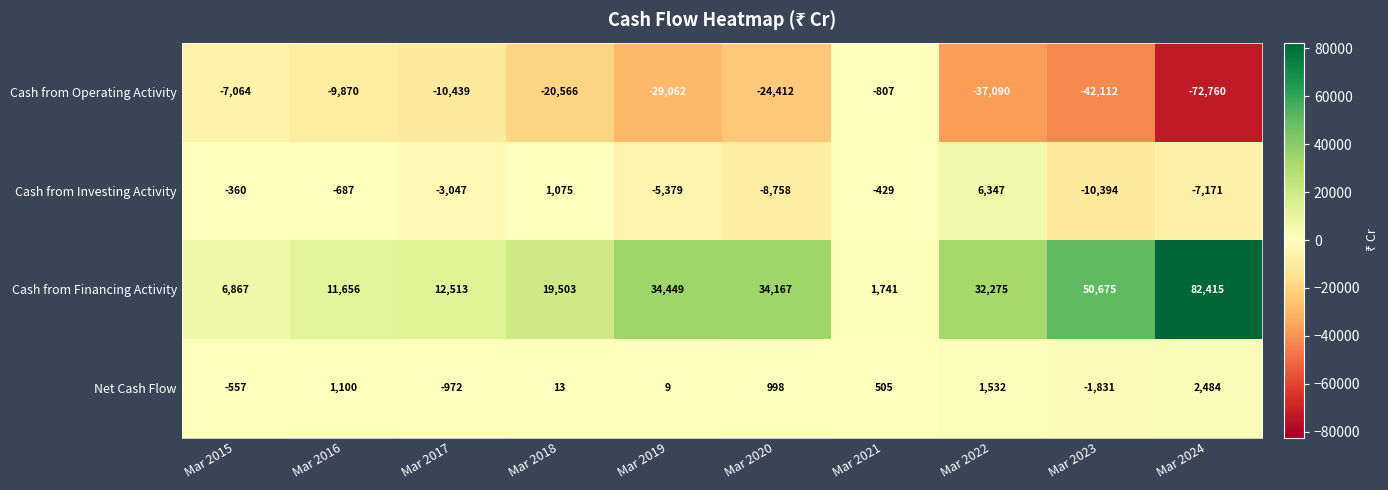

What is the sum of all Net Cash Flow values?

3281